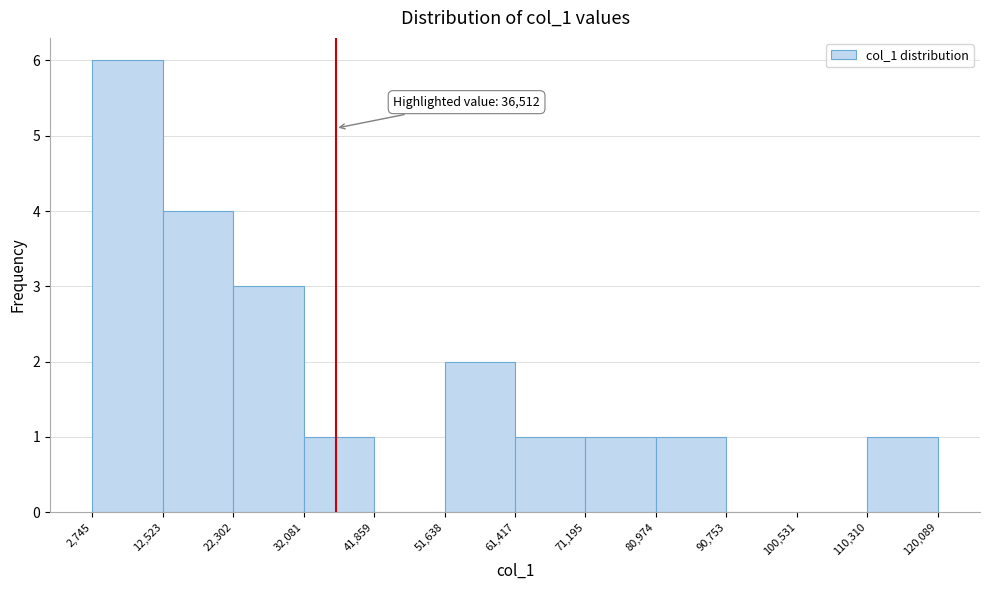

Which range on the x-axis has the tallest bar?

2,745 to 12,523